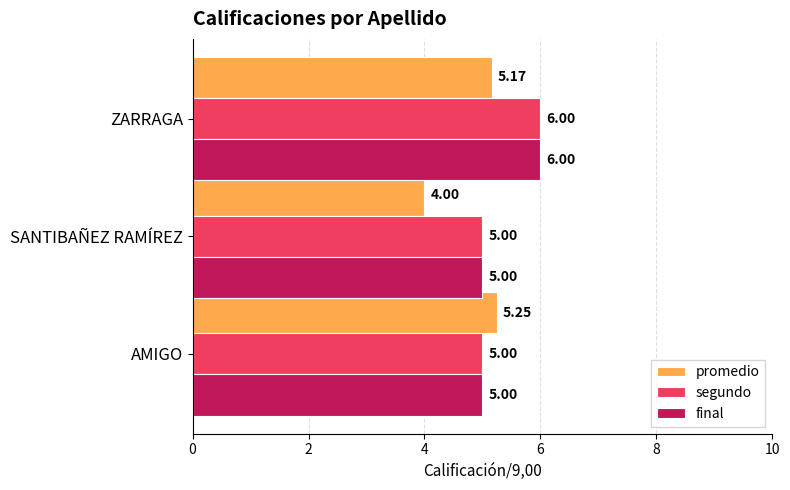

Which label corresponds to the smallest value in the chart?

SANTIBAÑEZ RAMÍREZ